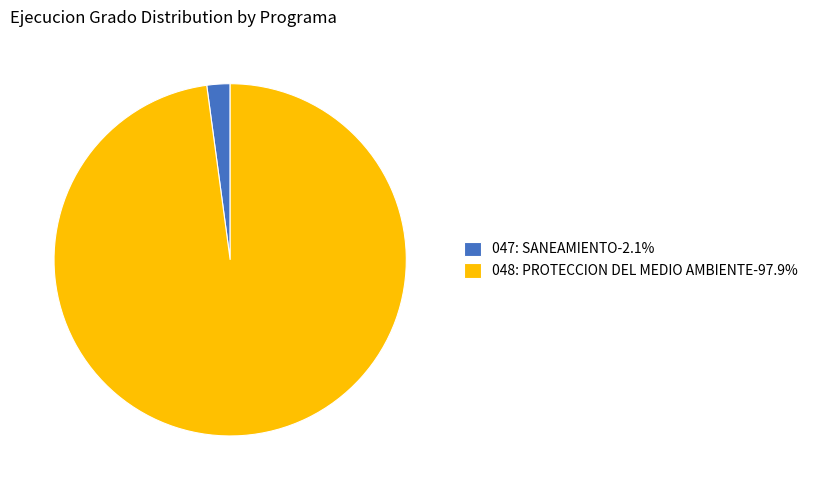

Rank the categories by value from highest to lowest.

048: PROTECCION DEL MEDIO AMBIENTE, 047: SANEAMIENTO